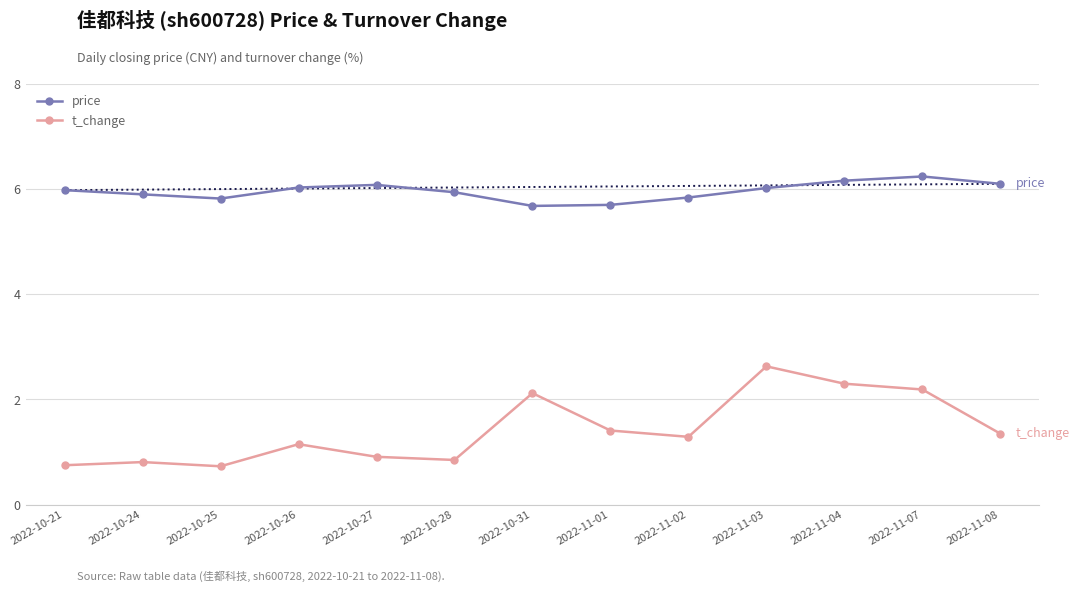

Which label corresponds to the largest value in the chart?

2022-11-07